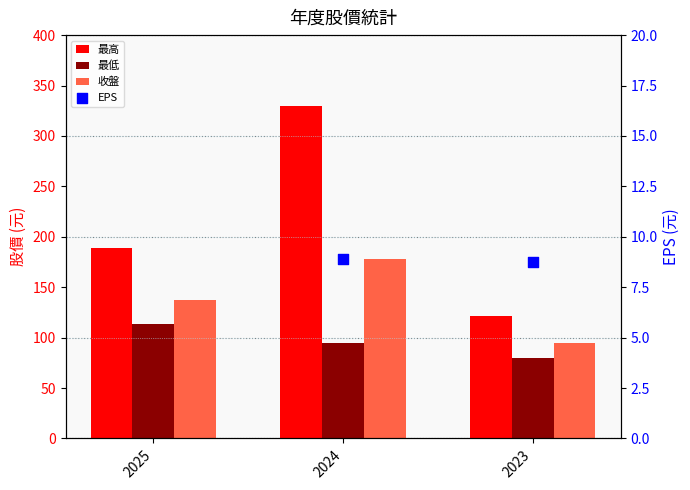

Which series has the largest Y range (max minus min)?

最高